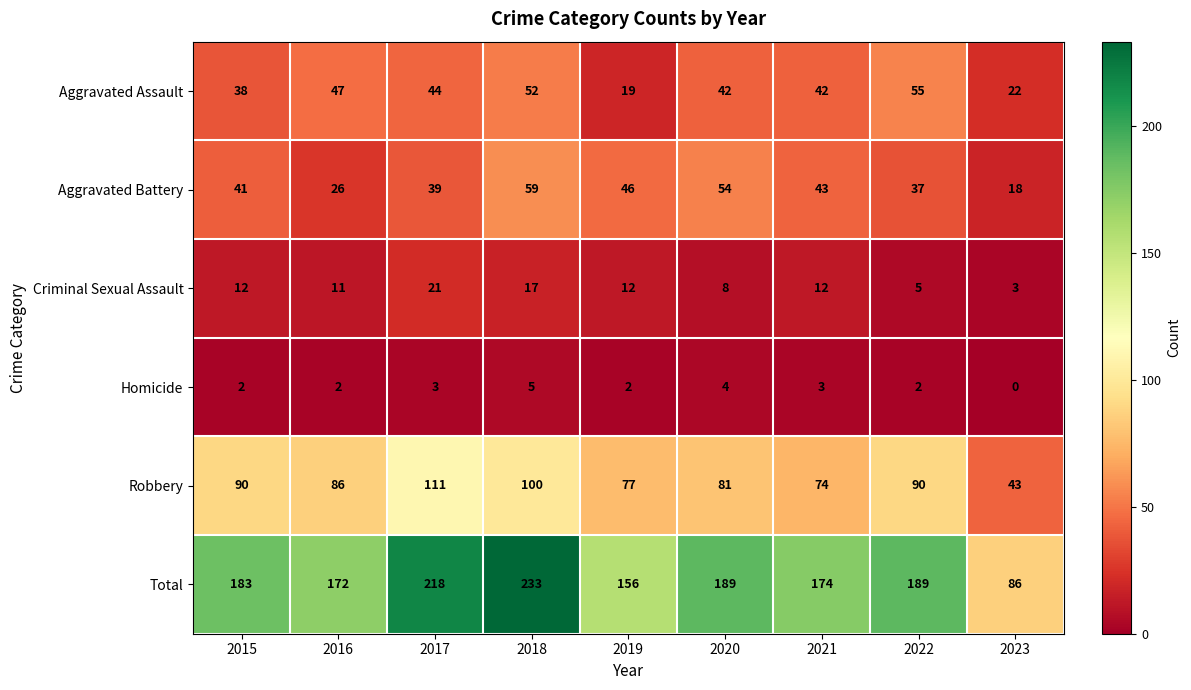

Read the Aggravated Assault value at 2017, to the nearest 5.

45